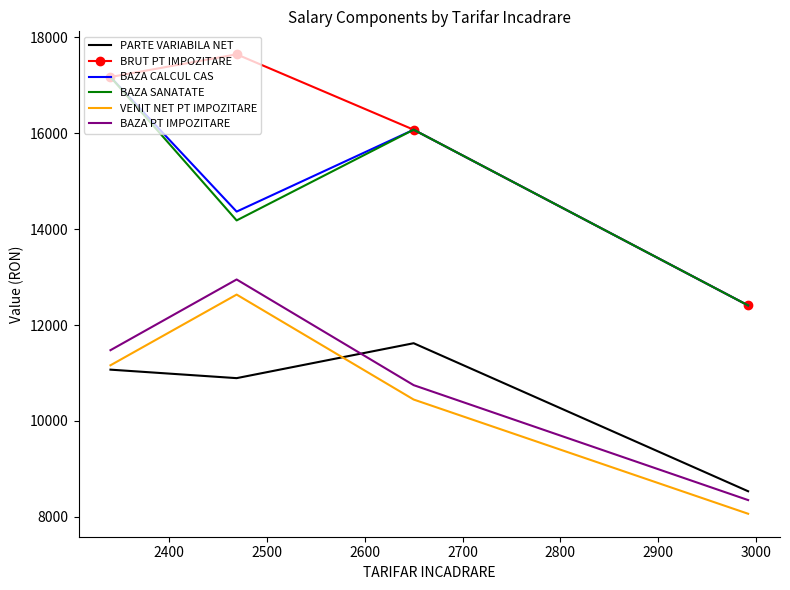

What is the maximum value for BAZA CALCUL CAS?

17171